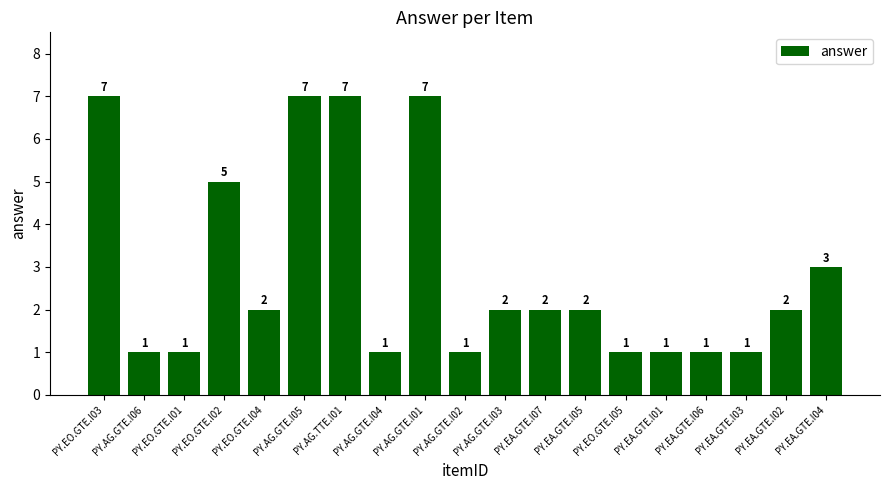

Is it true that the value at PY.EA.GTE.I02 is 3?

False